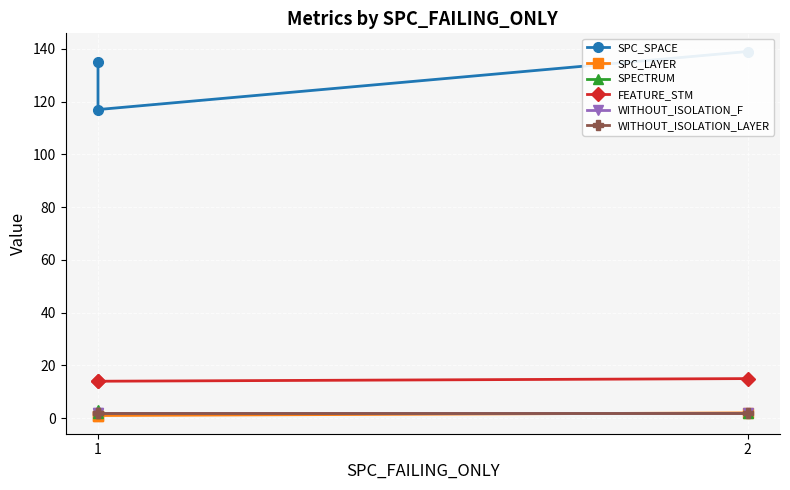

What is the sum of all SPECTRUM values?

7